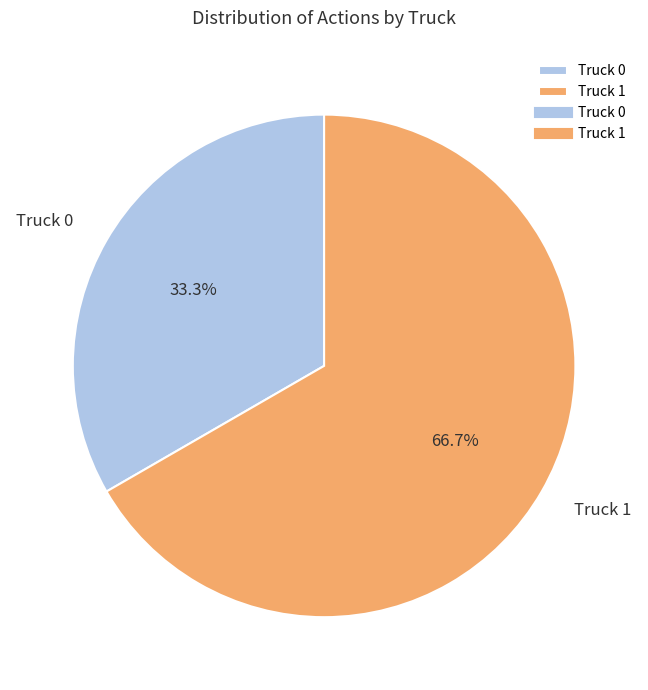

Is Truck 0 the majority of the pie?

No